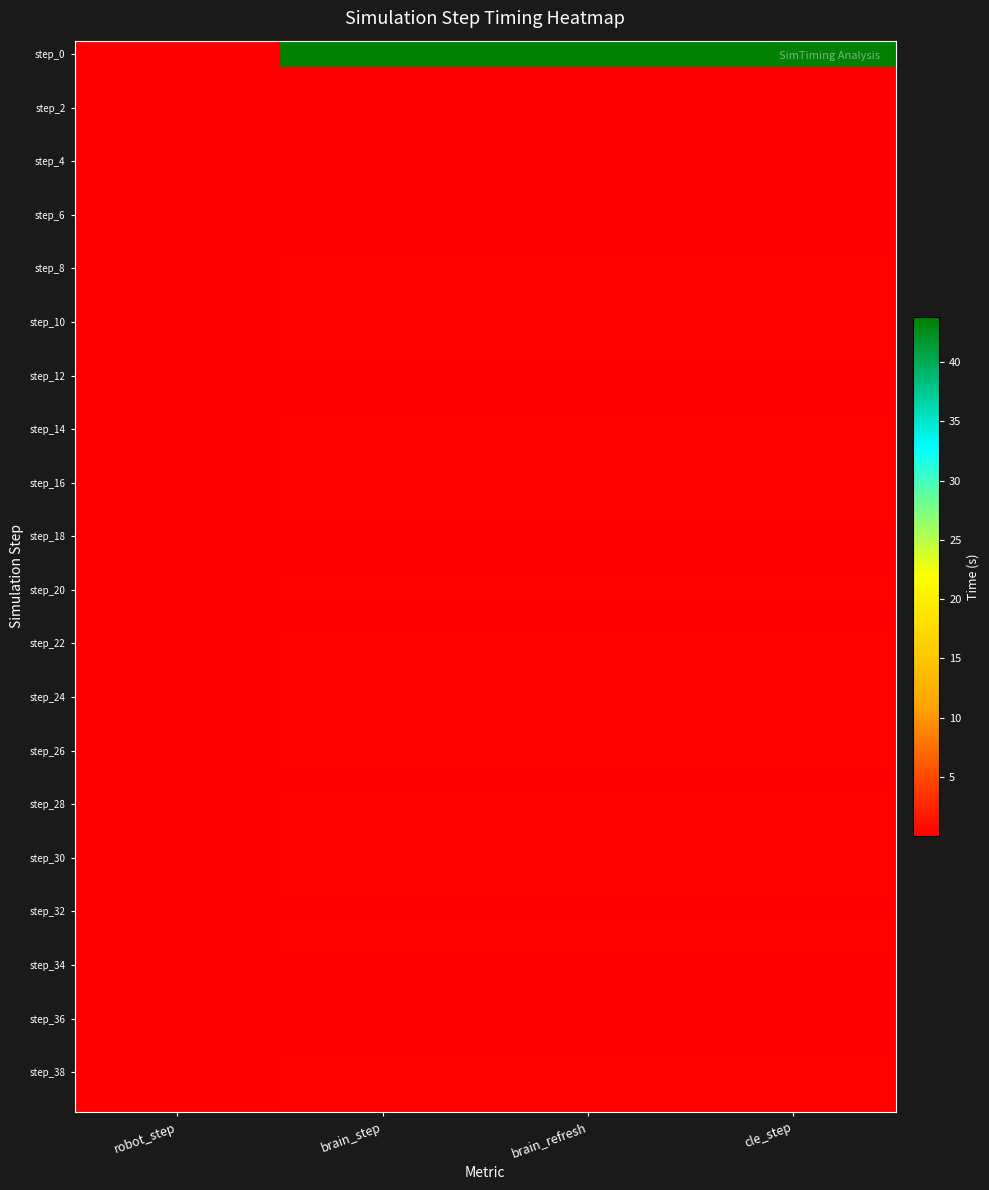

Which series has the largest range (max minus min)?

step_0